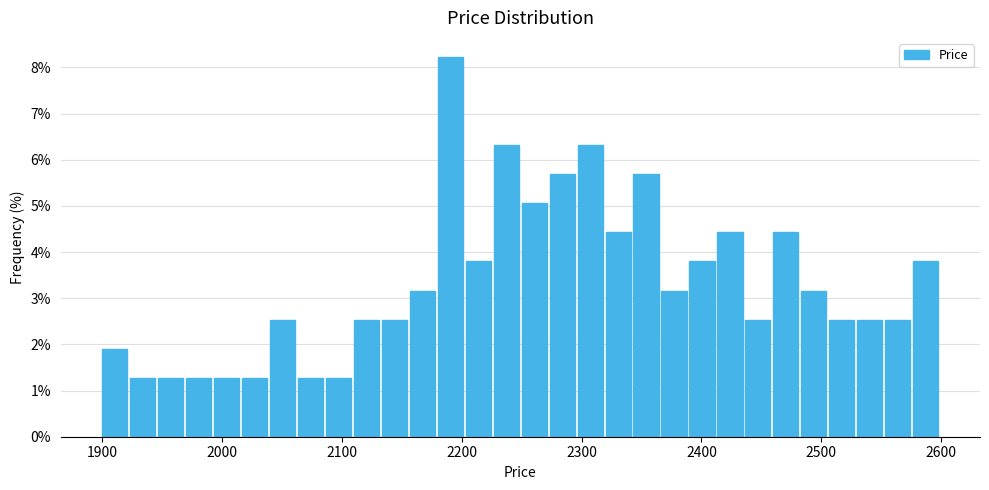

Around what value on the x-axis is the tallest bar? Give the approximate position of its centre, as read against the axis.

2190